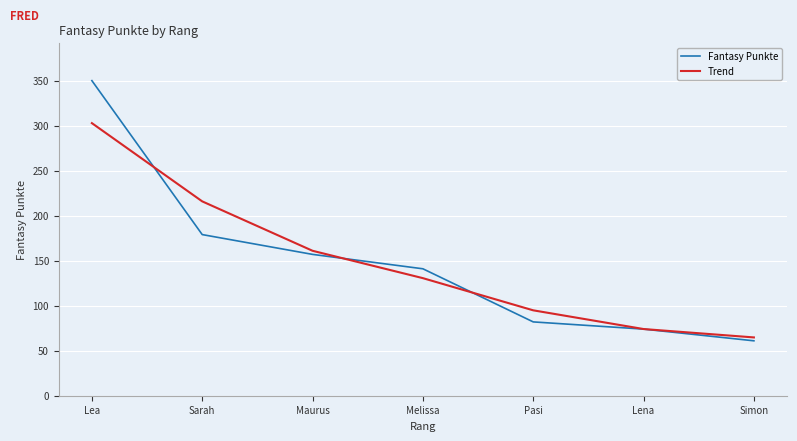

What is the difference between the Fantasy Punkte values at Lea and Simon?

289.0